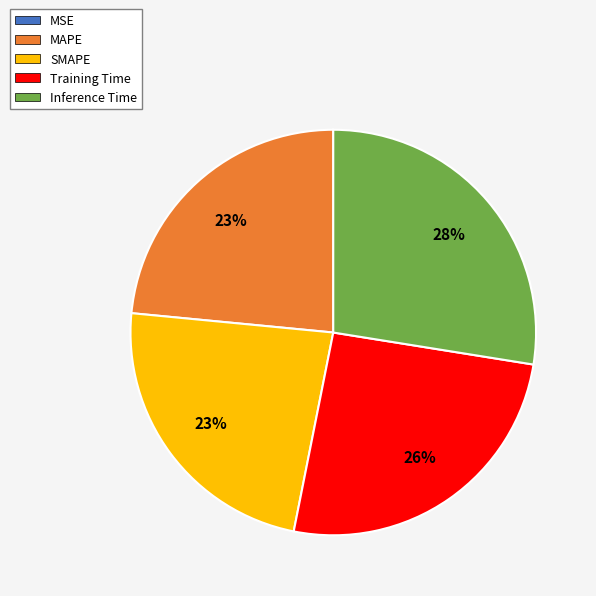

Between SMAPE and Training Time, which is larger?

Training Time